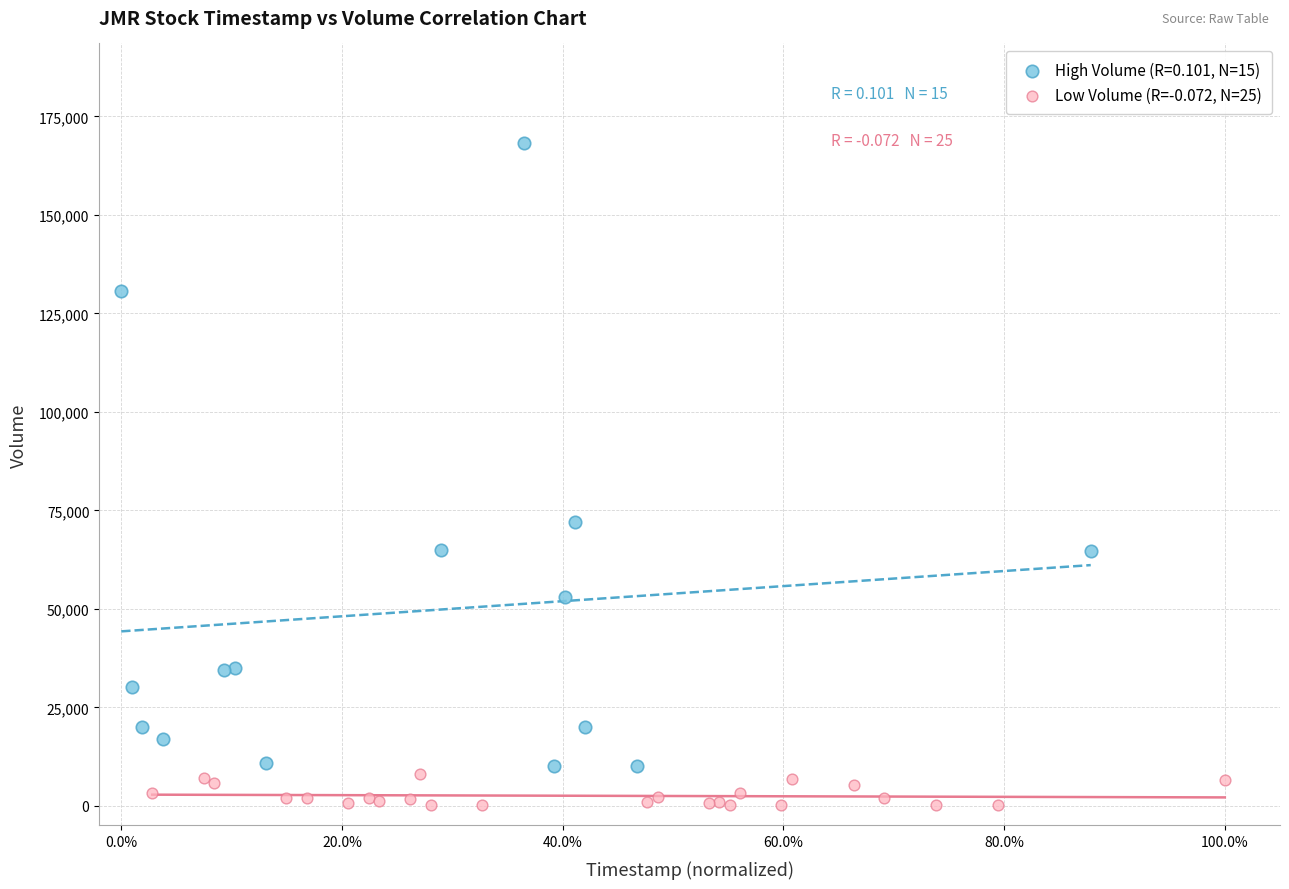

Which series contains the highest Y value?

High Volume (R=0.101, N=15)